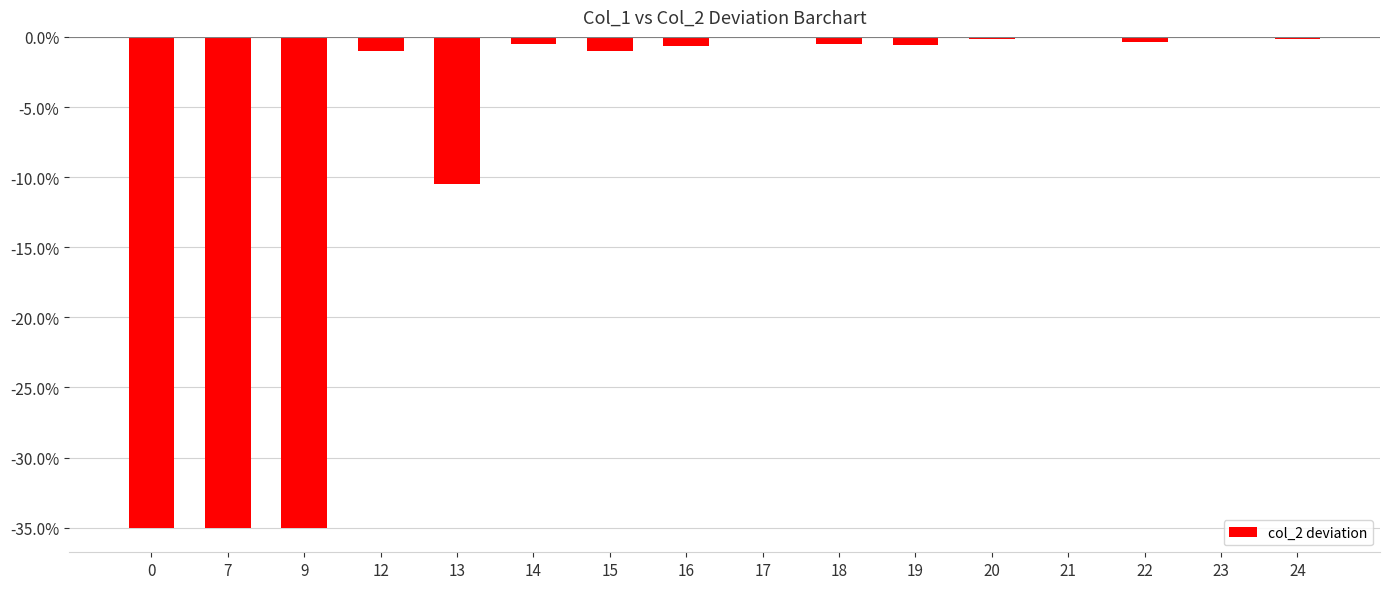

What is the sum of all values?

-120.5